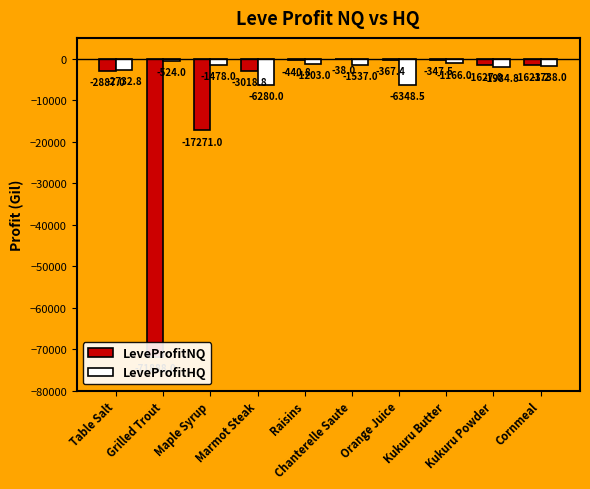

Rank the series by their average value, from highest to lowest.

LeveProfitHQ, LeveProfitNQ